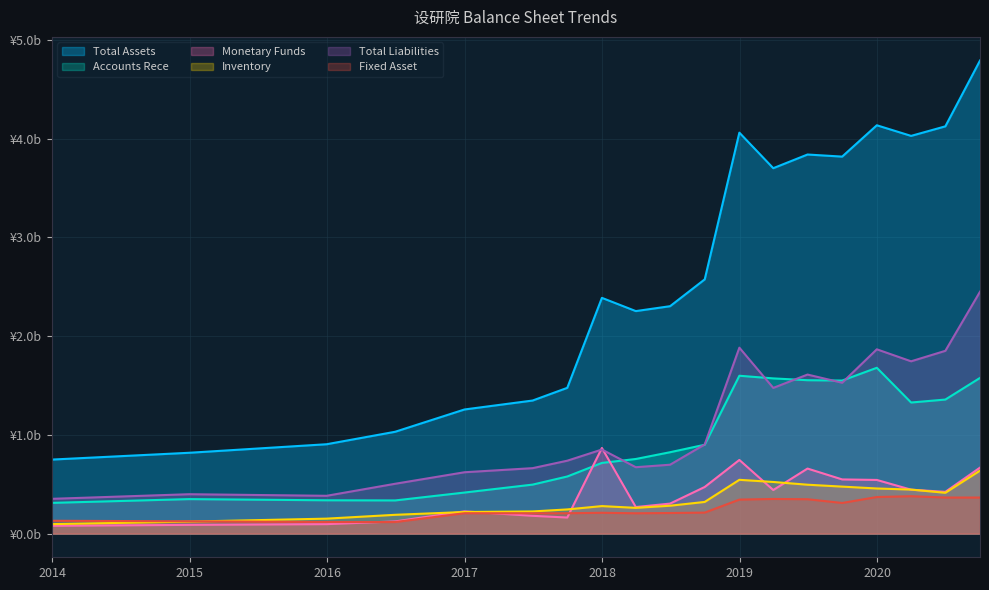

Which series has the largest range (max minus min)?

Total Assets